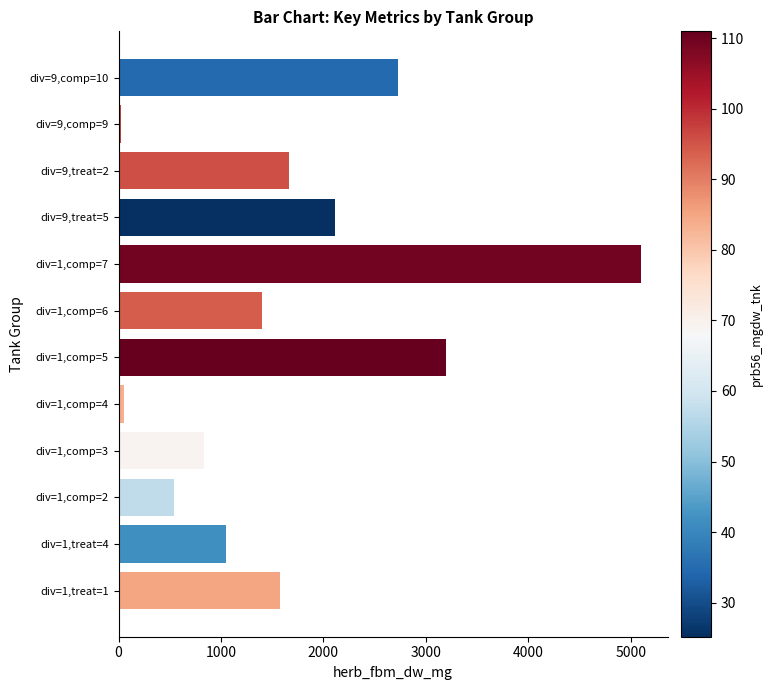

Which has a higher value, div=1,treat=4 or div=1,comp=5?

div=1,comp=5